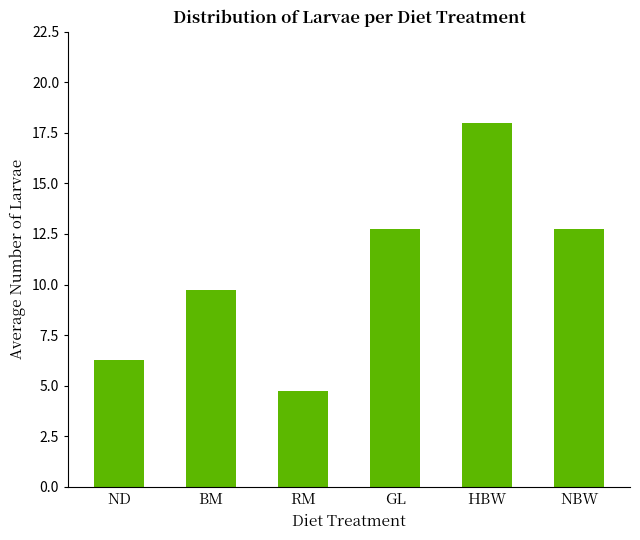

Are the bars grouped side by side (vs. stacked)?

No